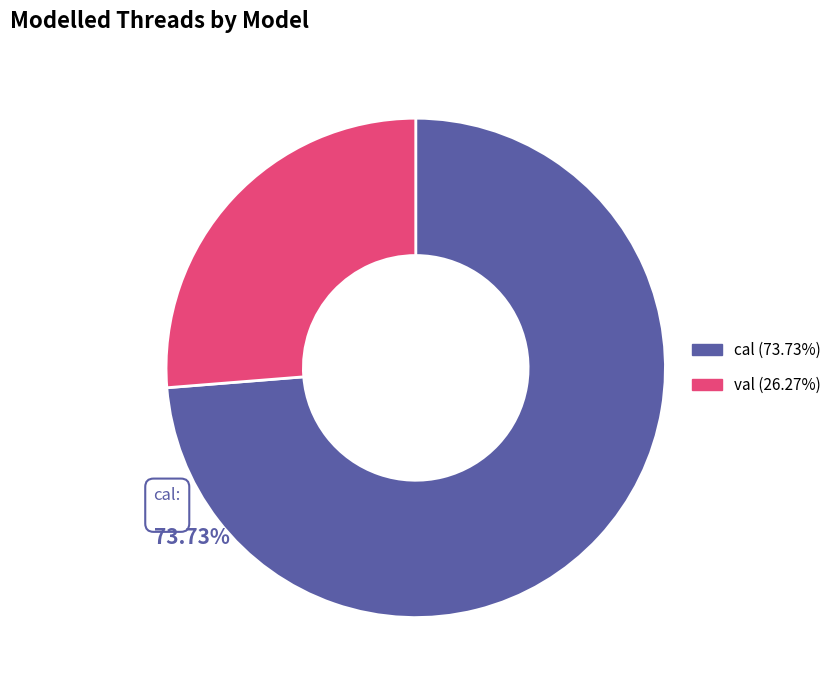

Is there any slice that represents more than half of the pie?

Yes